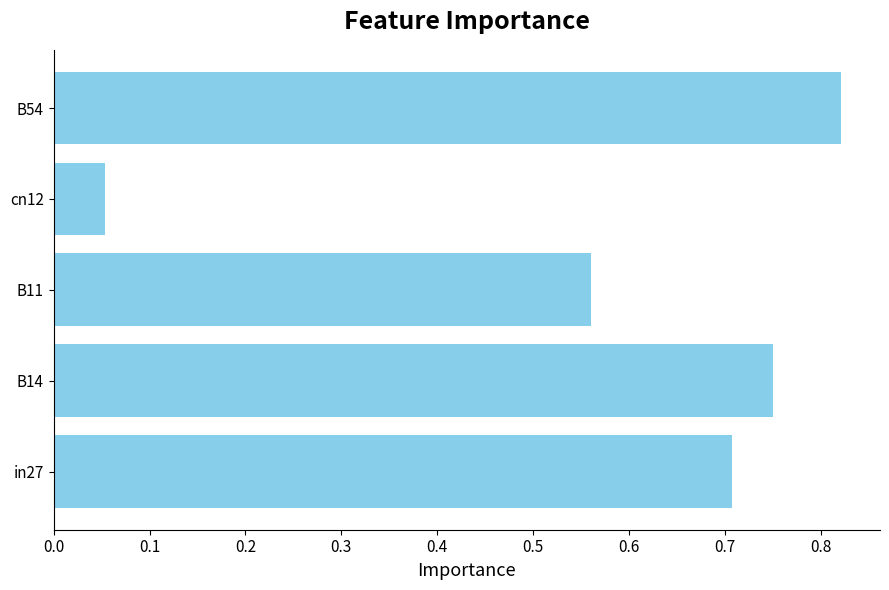

List the labels in order of value, smallest first.

cn12, B11, in27, B14, B54